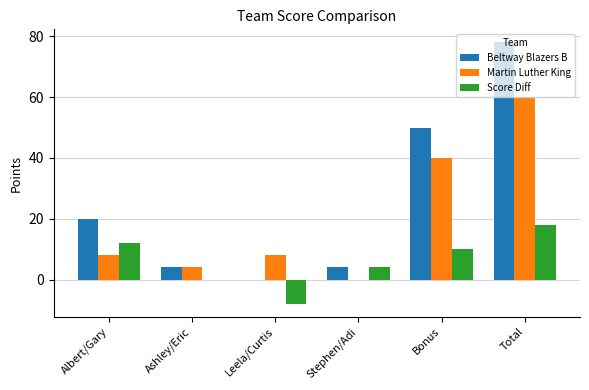

At which label is Martin Luther King closest to 30?

Bonus